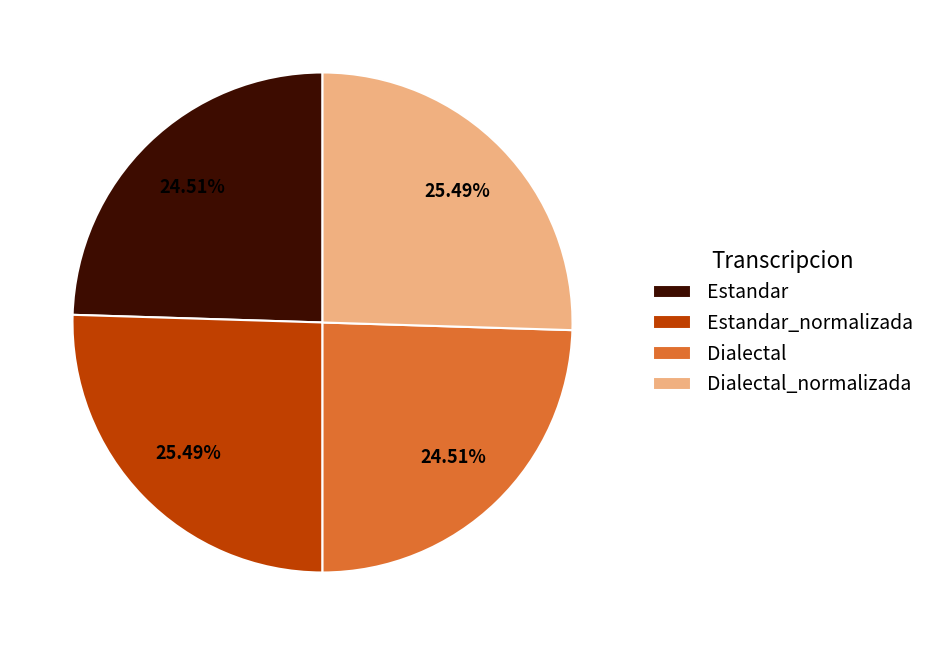

Is there a majority slice in this chart?

No